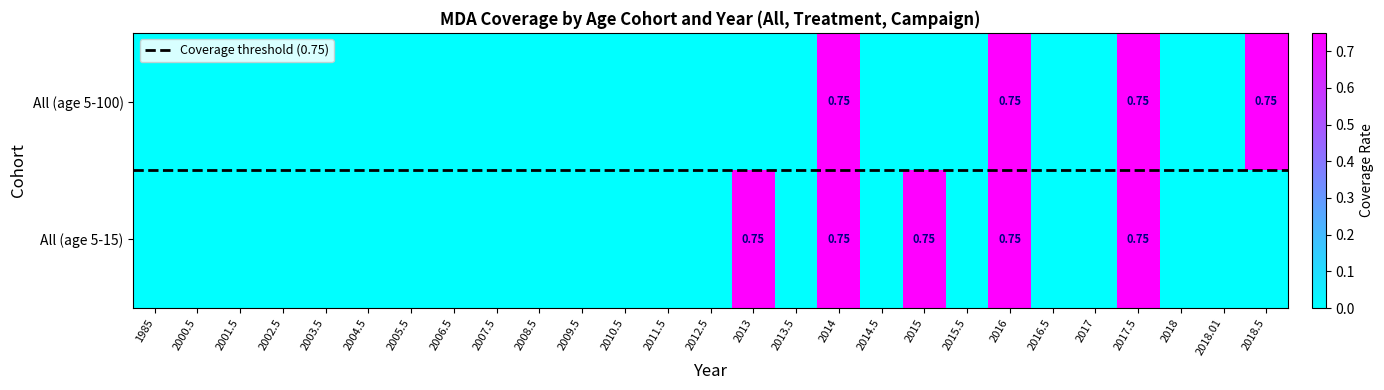

At which label does All_5-15 reach its peak?

2013